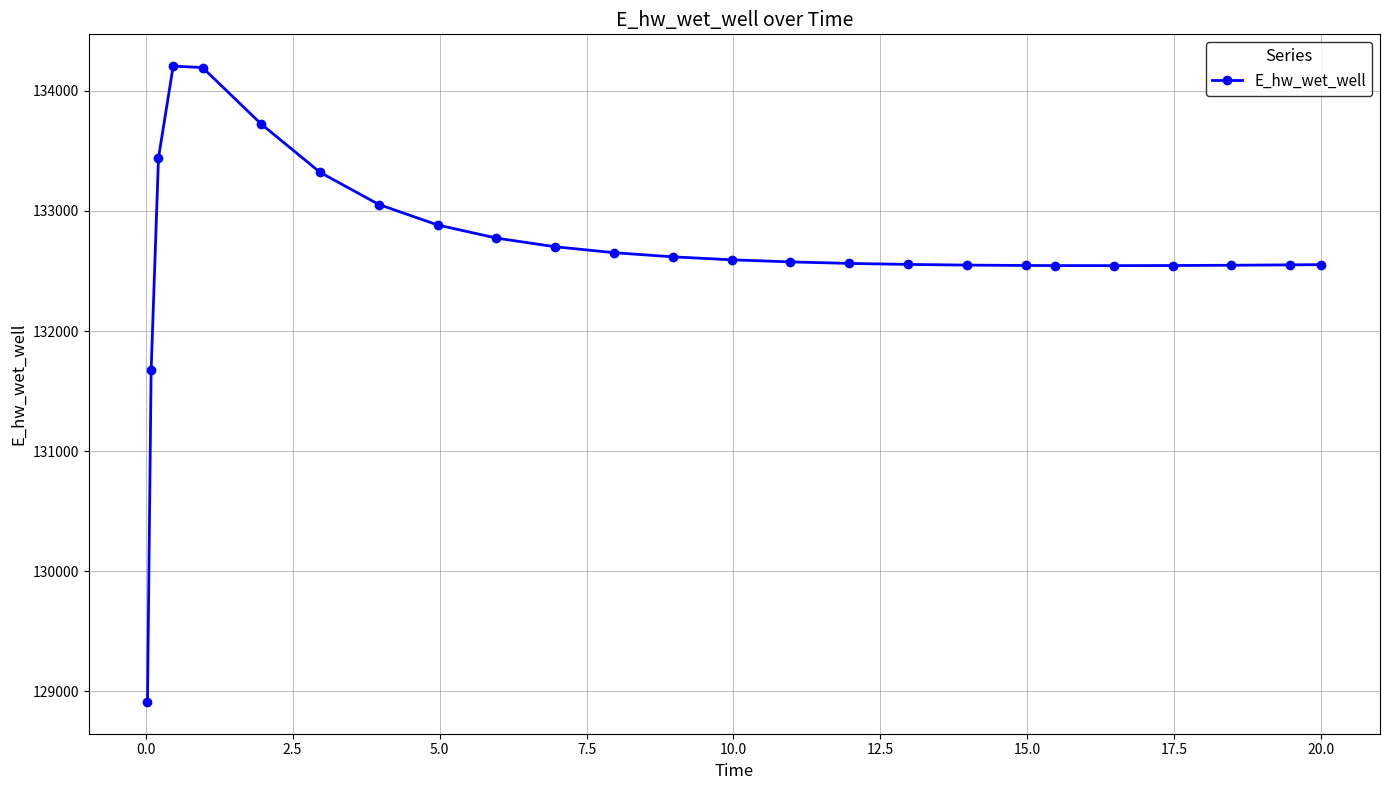

What is the minimum value shown in the chart?

128913.0